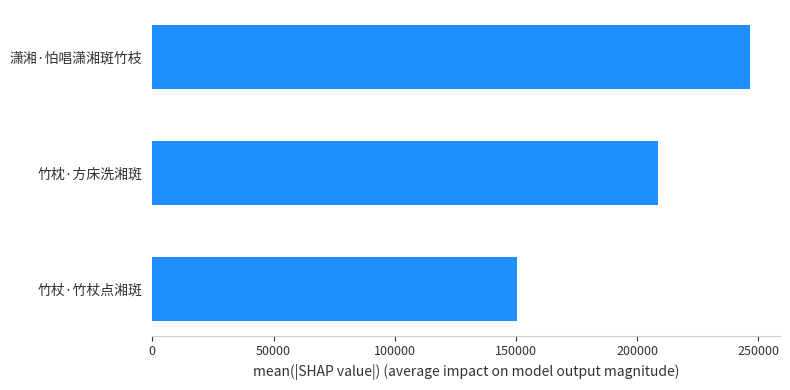

Is it true that the value at 潇湘·怕唱潇湘斑竹枝 is 351208?

False